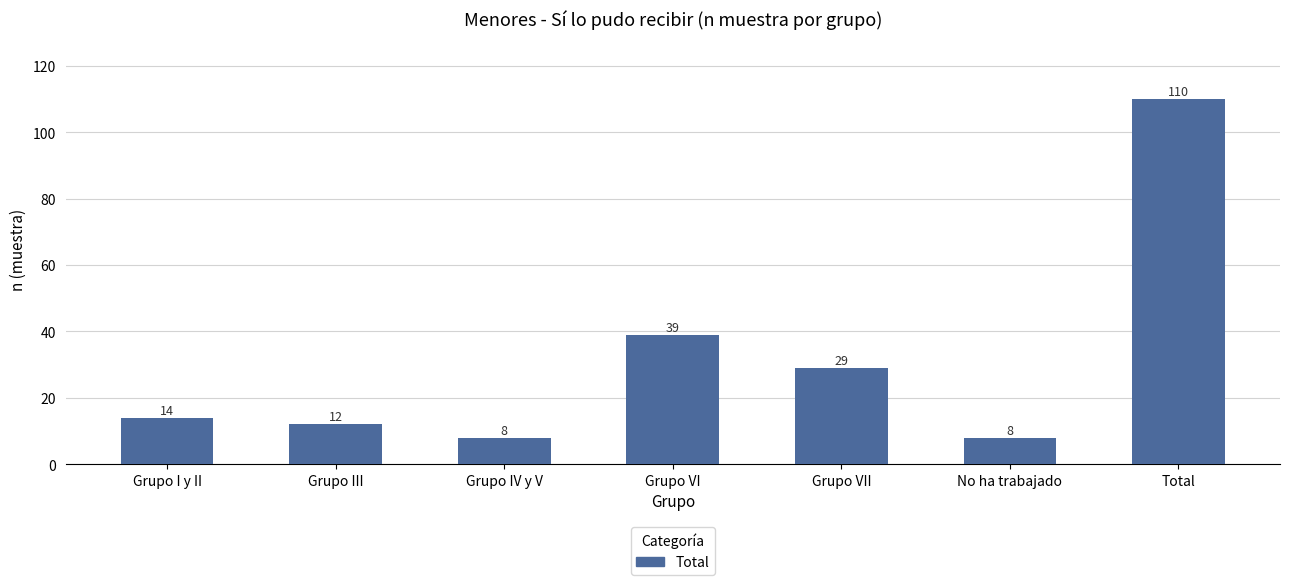

Reading left to right, what are all the values shown in this chart?

Grupo I y II=14	Grupo III=12	Grupo IV y V=8	Grupo VI=39	Grupo VII=29	No ha trabajado=8	Total=110